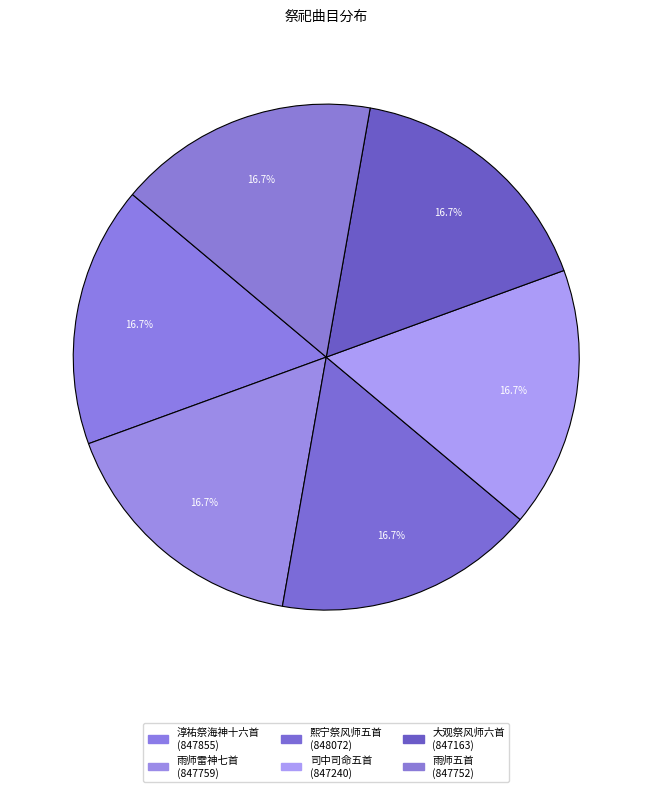

Which category has the smallest portion of the pie?

大观祭风师六首 其二 初献升降用《钦安》。